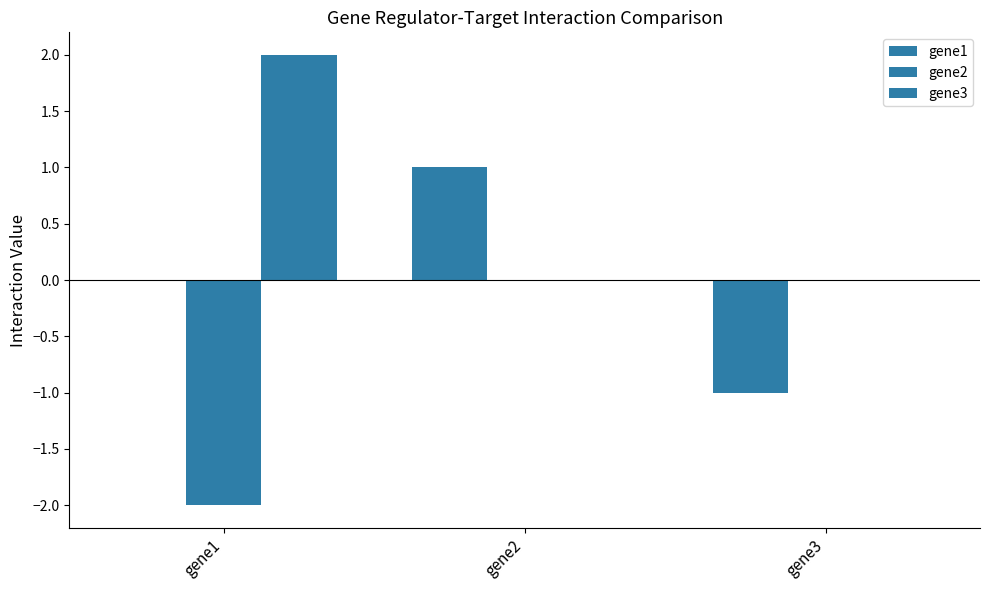

What is the difference between the maximum and minimum values in the gene1 series?

2